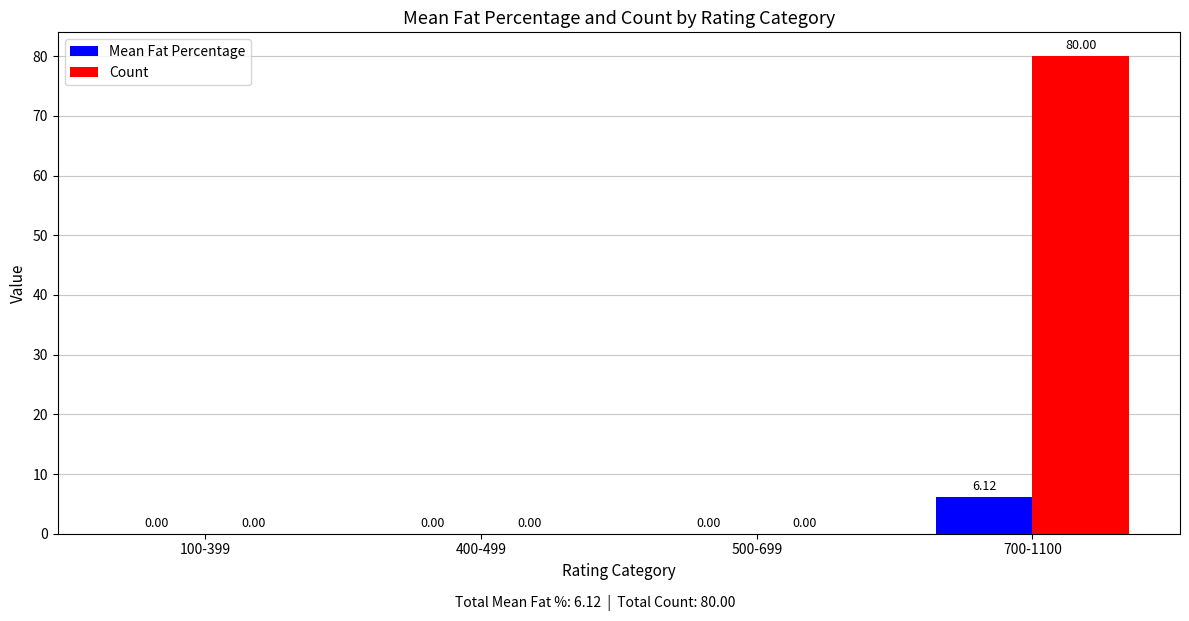

What are all the series names shown in the legend?

Mean Fat Percentage, Count